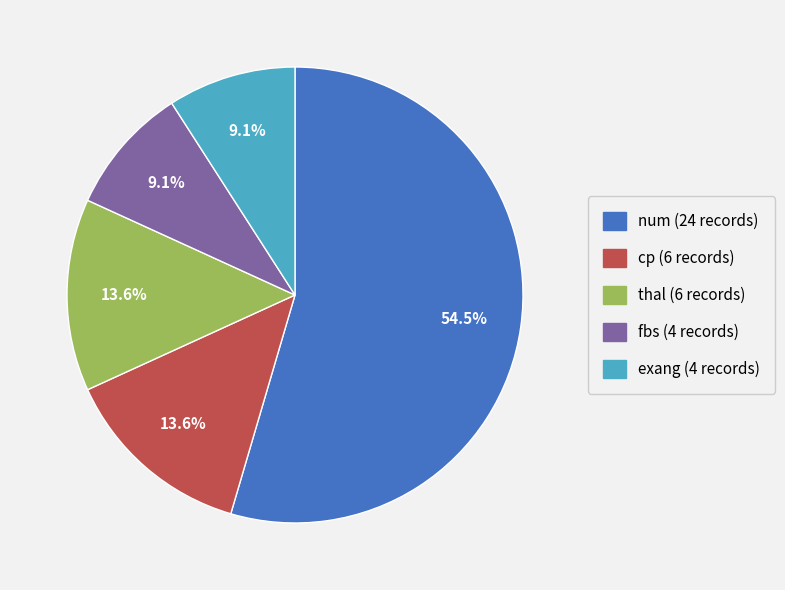

To the nearest percent, what portion does exang represent?

9%